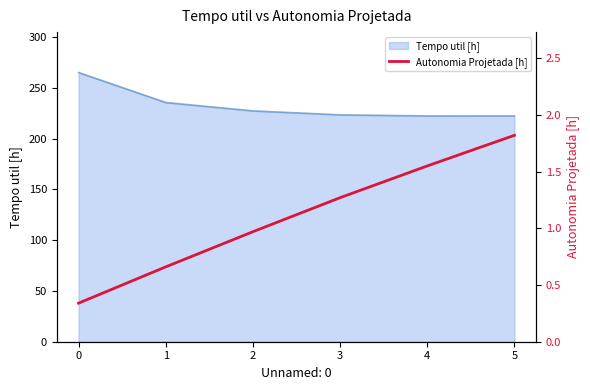

Where does the data first go above 1?

3